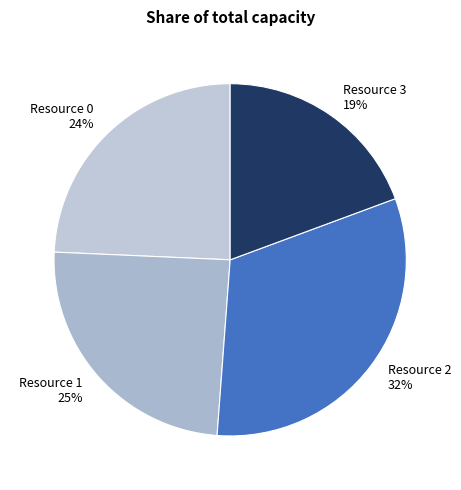

Between Resource 2 and Resource 1, which is larger?

Resource 2